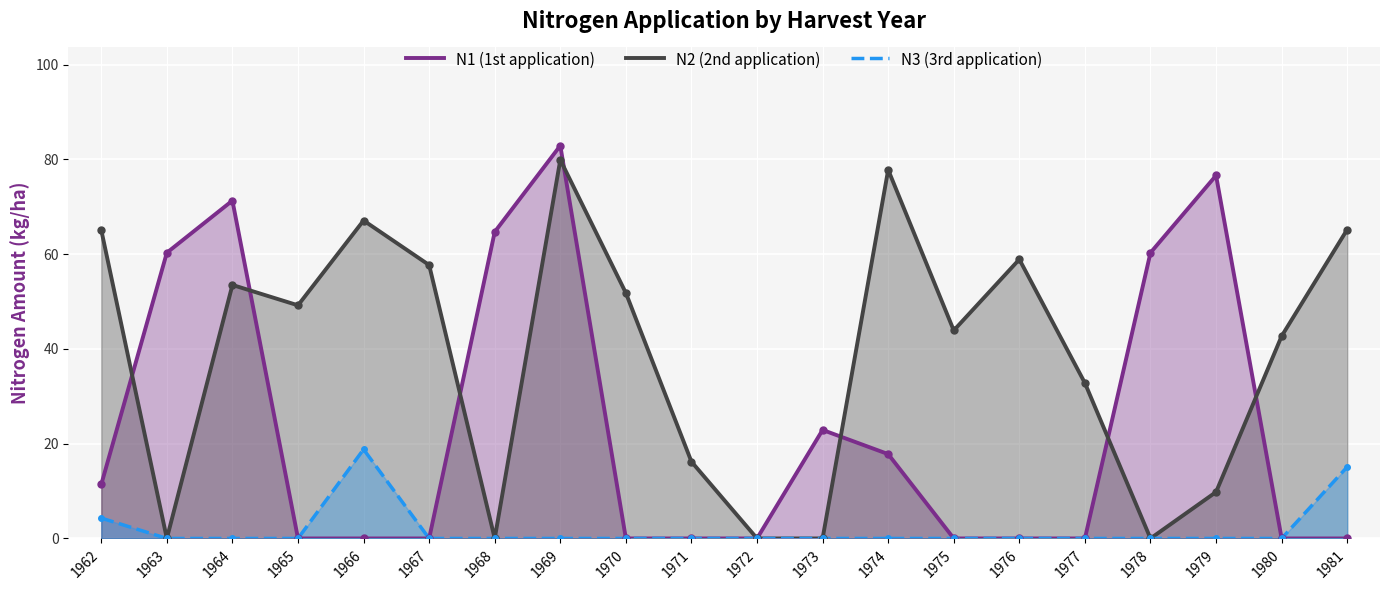

In N3 (3rd application), how many points are higher than both neighbors (excluding endpoints)?

1